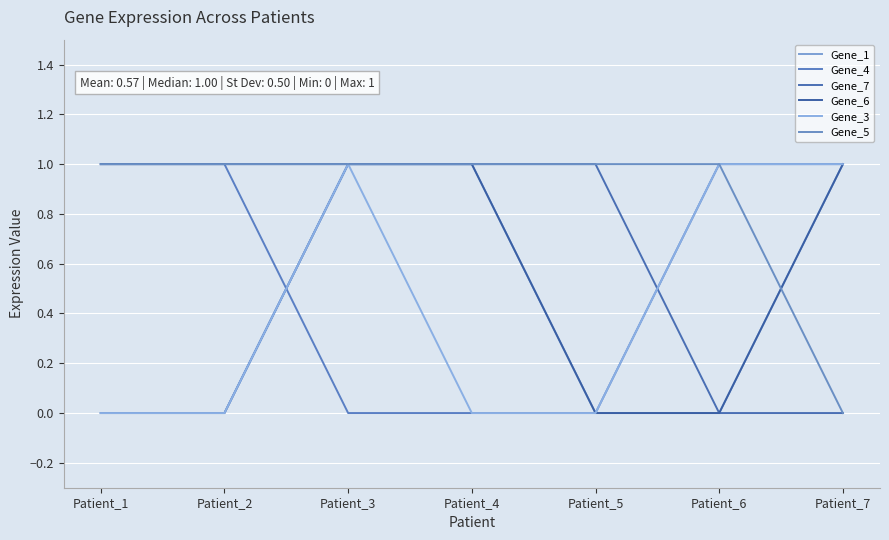

What is the value of the Gene_4 point at the 1st from the left?

1